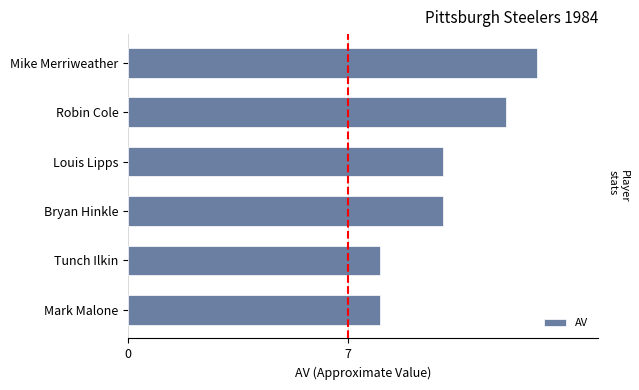

The value at Louis Lipps is 10. True or false?

True